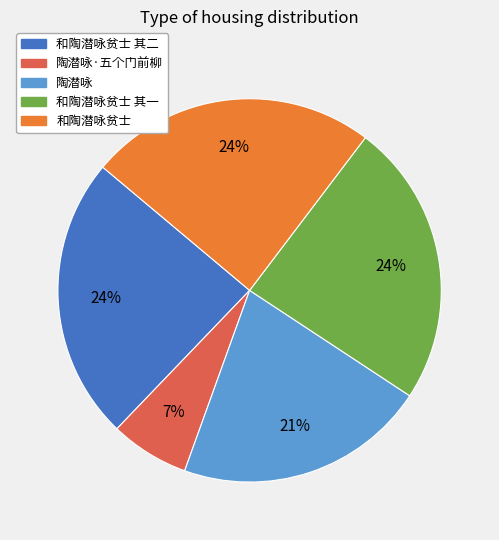

Which slice is the smallest?

陶潜咏·五个门前柳